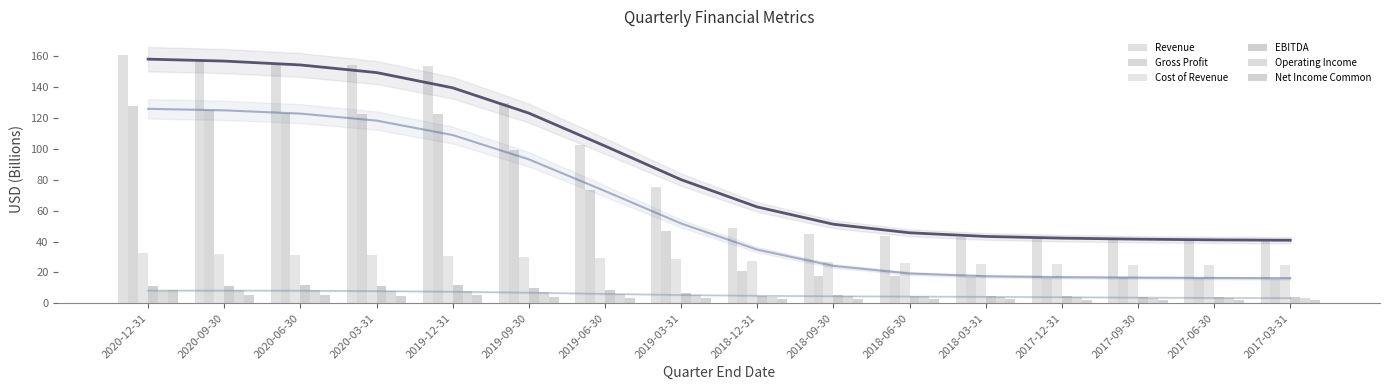

What is the label of the 9th bar from the left?

2018-12-31